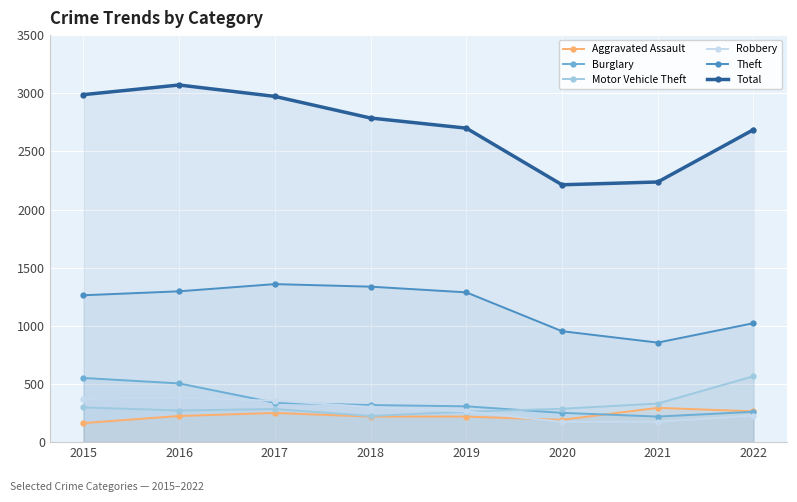

Which label corresponds to the smallest value in the chart?

2015